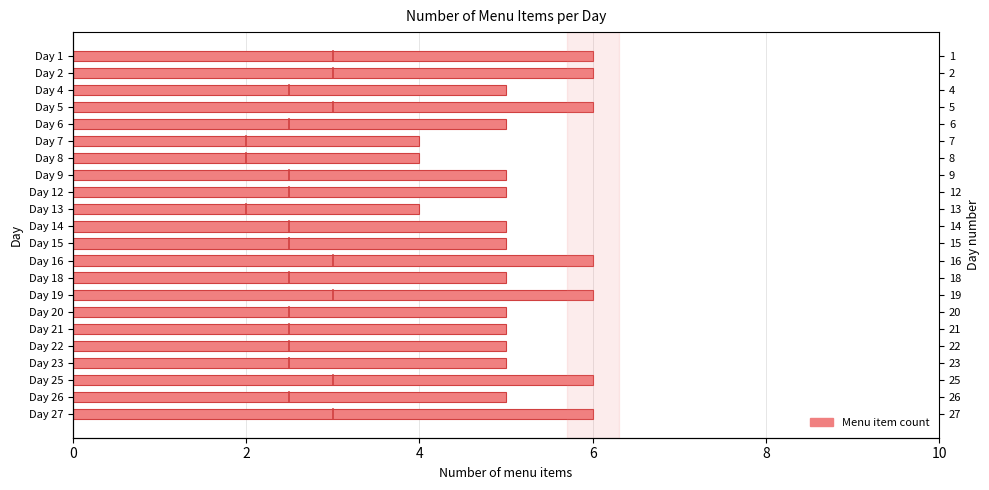

At which category does the chart reach its minimum across all series?

Day 7